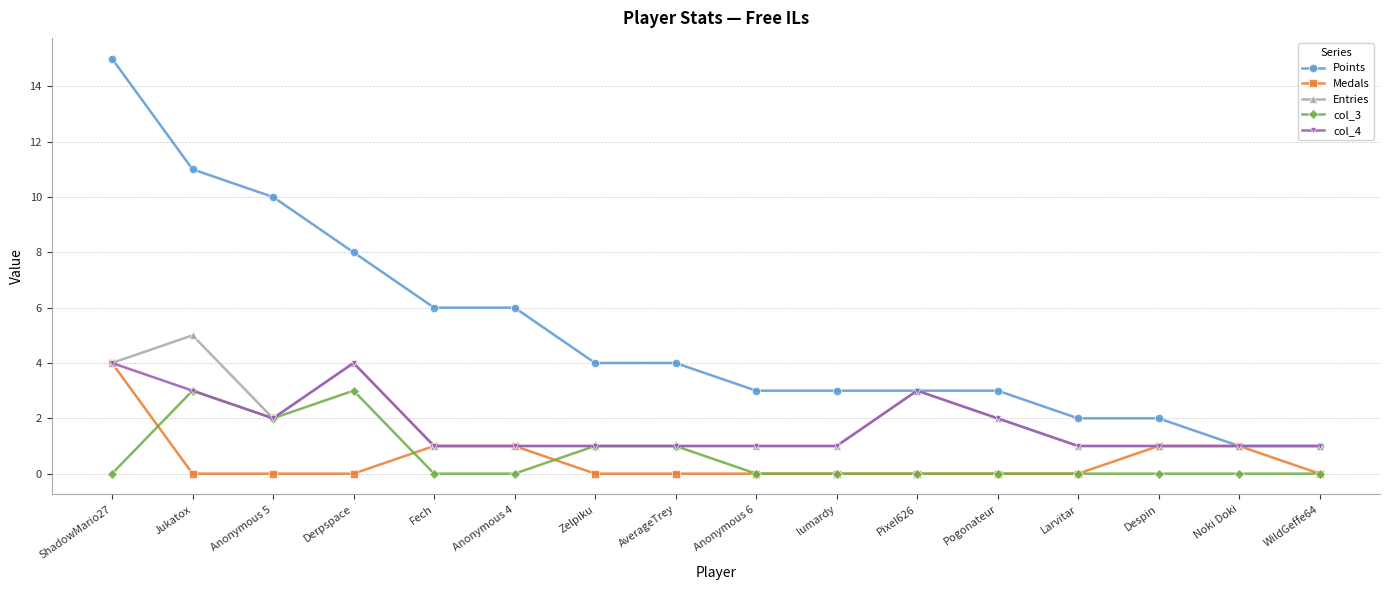

True or false: Medals has a value of 2 at Pixel626.

False